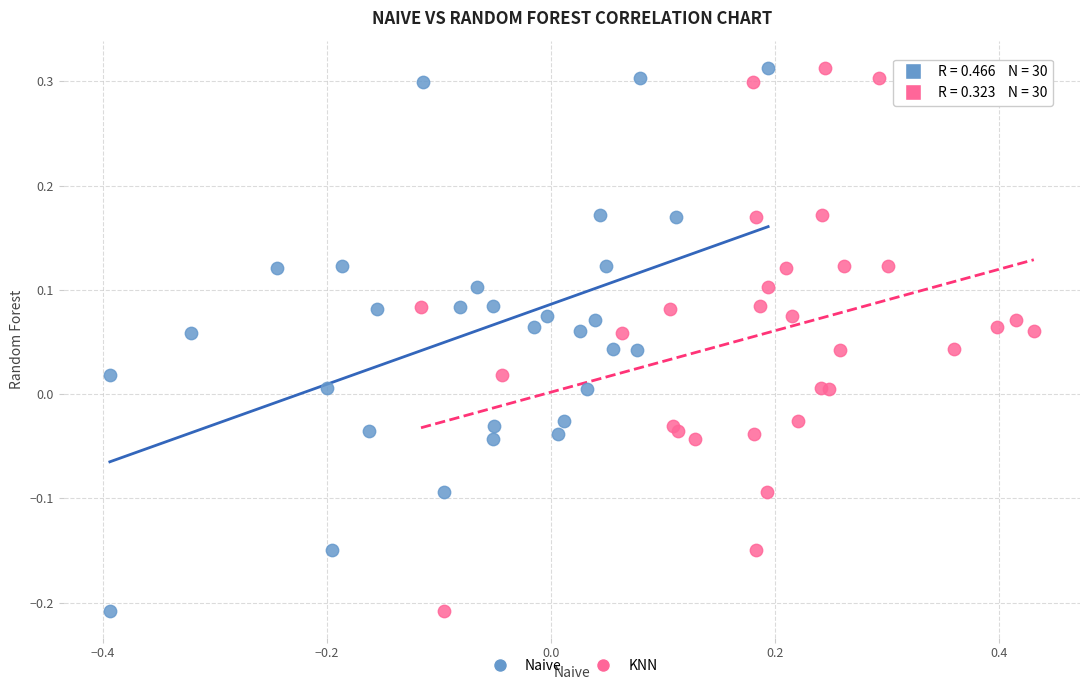

What are all the series names shown in the legend?

Naive, KNN